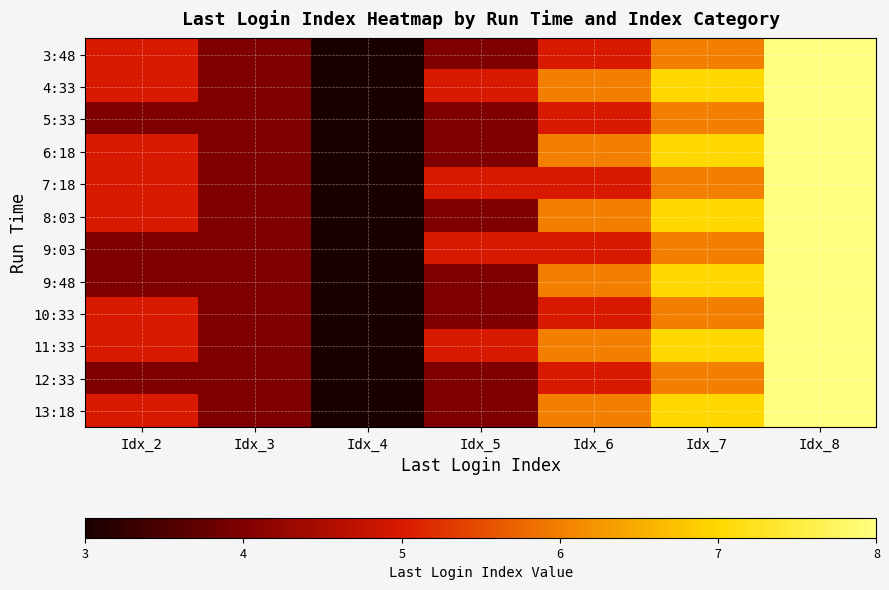

Reading left to right, transcribe all the data shown in this chart.

3:48: Idx_2=5	Idx_3=4	Idx_4=3	Idx_5=4	Idx_6=5	Idx_7=6	Idx_8=8
4:33: Idx_2=5	Idx_3=4	Idx_4=3	Idx_5=5	Idx_6=6	Idx_7=7	Idx_8=8
5:33: Idx_2=4	Idx_3=4	Idx_4=3	Idx_5=4	Idx_6=5	Idx_7=6	Idx_8=8
6:18: Idx_2=5	Idx_3=4	Idx_4=3	Idx_5=4	Idx_6=6	Idx_7=7	Idx_8=8
7:18: Idx_2=5	Idx_3=4	Idx_4=3	Idx_5=5	Idx_6=5	Idx_7=6	Idx_8=8
8:03: Idx_2=5	Idx_3=4	Idx_4=3	Idx_5=4	Idx_6=6	Idx_7=7	Idx_8=8
9:03: Idx_2=4	Idx_3=4	Idx_4=3	Idx_5=5	Idx_6=5	Idx_7=6	Idx_8=8
9:48: Idx_2=4	Idx_3=4	Idx_4=3	Idx_5=4	Idx_6=6	Idx_7=7	Idx_8=8
10:33: Idx_2=5	Idx_3=4	Idx_4=3	Idx_5=4	Idx_6=5	Idx_7=6	Idx_8=8
11:33: Idx_2=5	Idx_3=4	Idx_4=3	Idx_5=5	Idx_6=6	Idx_7=7	Idx_8=8
12:33: Idx_2=4	Idx_3=4	Idx_4=3	Idx_5=4	Idx_6=5	Idx_7=6	Idx_8=8
13:18: Idx_2=5	Idx_3=4	Idx_4=3	Idx_5=4	Idx_6=6	Idx_7=7	Idx_8=8